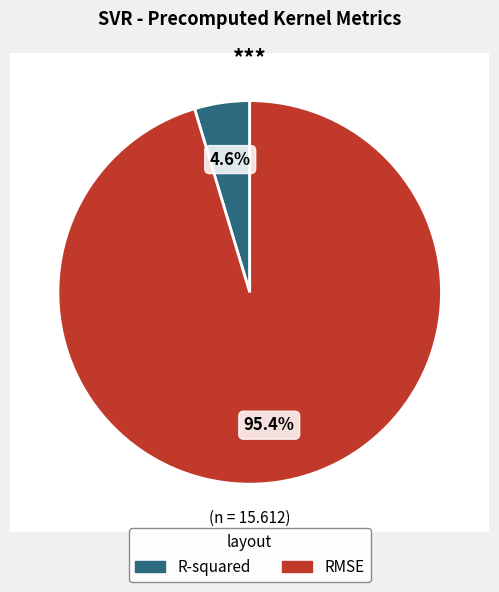

Count the number of slices in the pie.

2